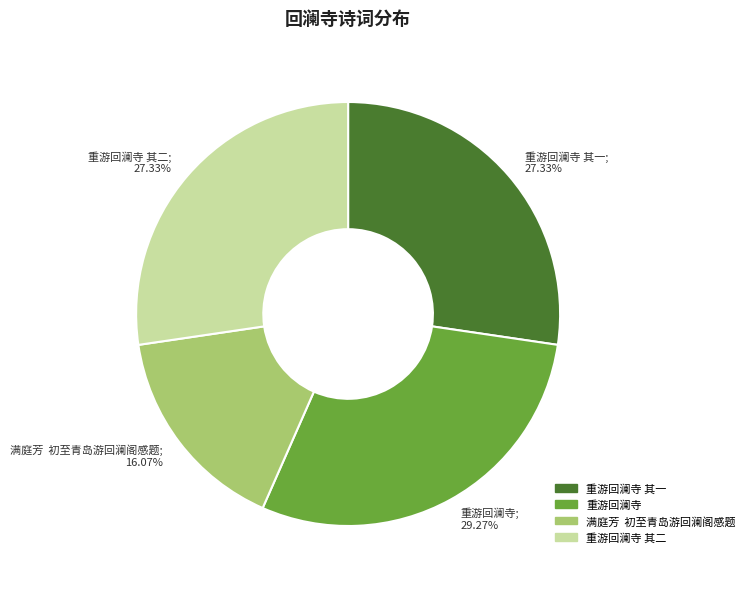

Is the sum of 重游回澜寺 其一 and 重游回澜寺 greater than half?

Yes